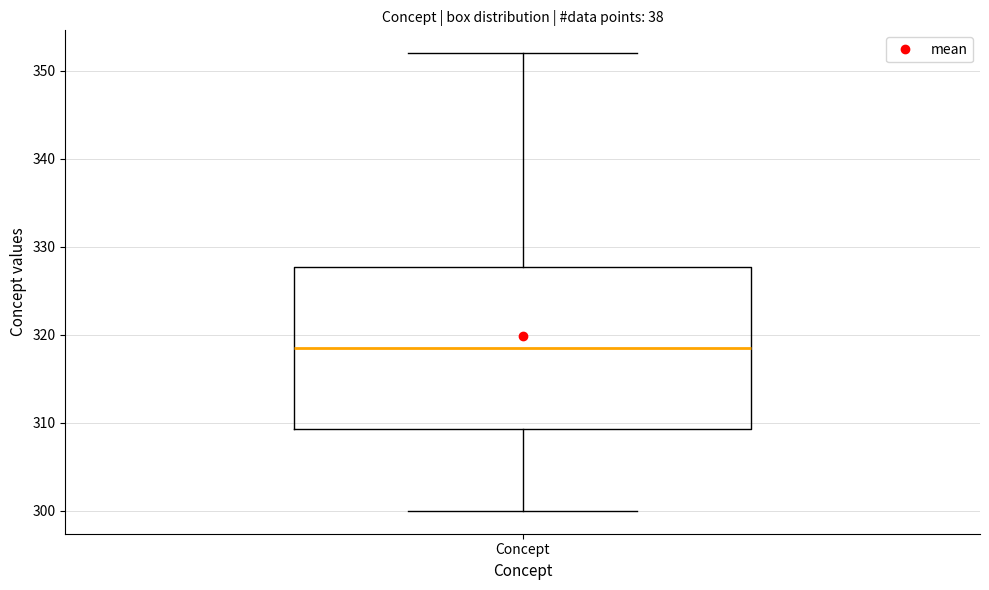

Transcribe this box plot: give where the median line is, the range the box spans, and where the two whiskers end, as read against the y-axis. The values are not printed on the chart, so give them approximately, as read against the axis.

median 319, box 309 to 328, whiskers 300 to 352